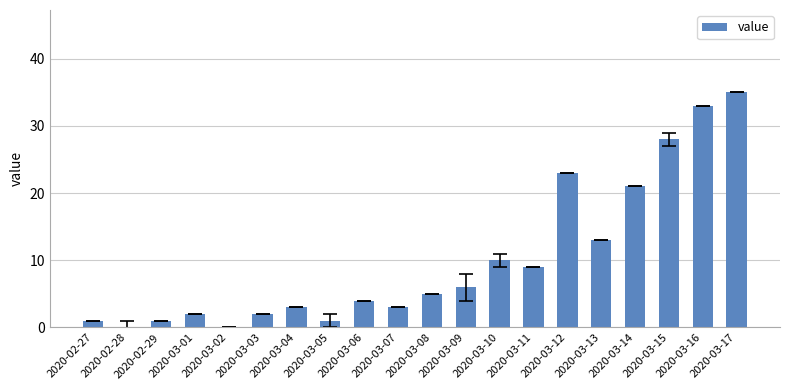

What is the sum of the values at 2020-03-13 and 2020-02-27?

14